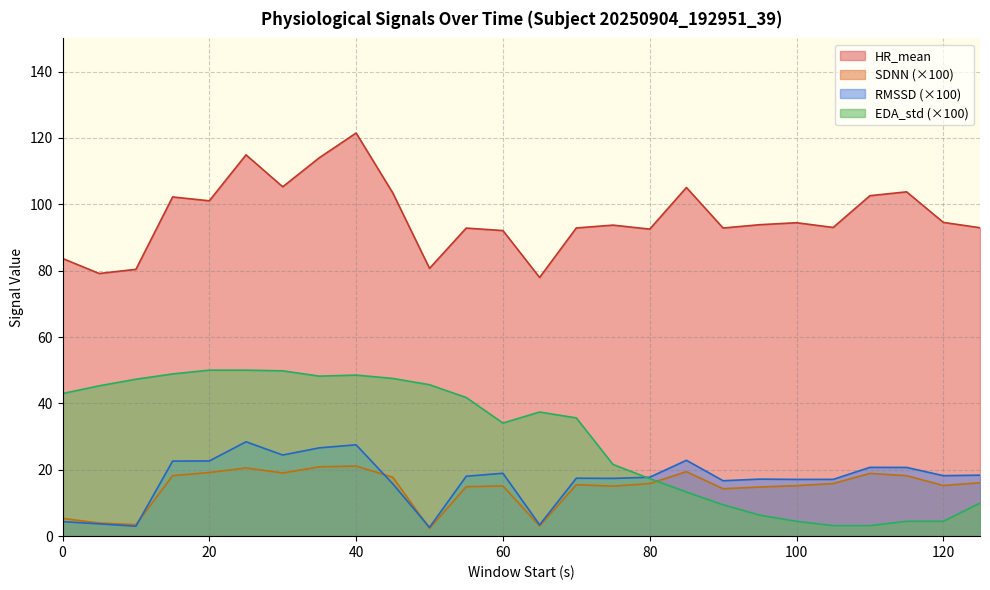

The value of EDA_std at 114 is 48.9. True or false?

True